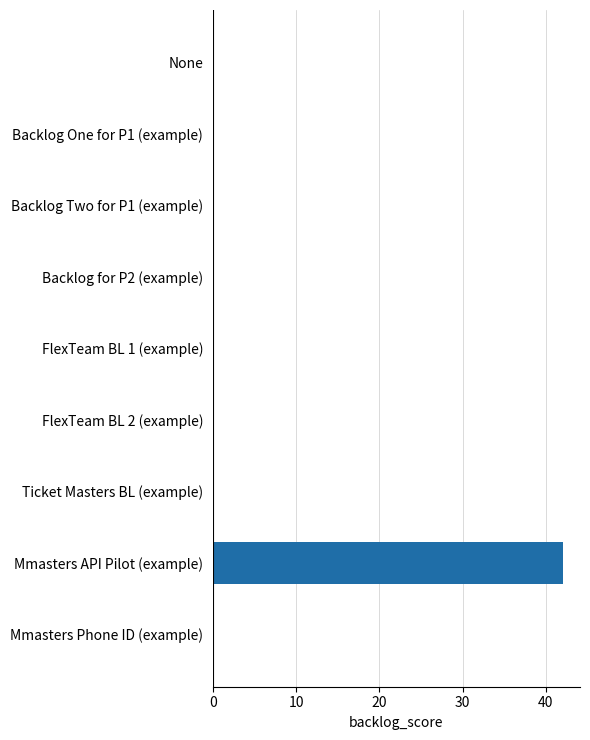

How many data points does each series have?

9